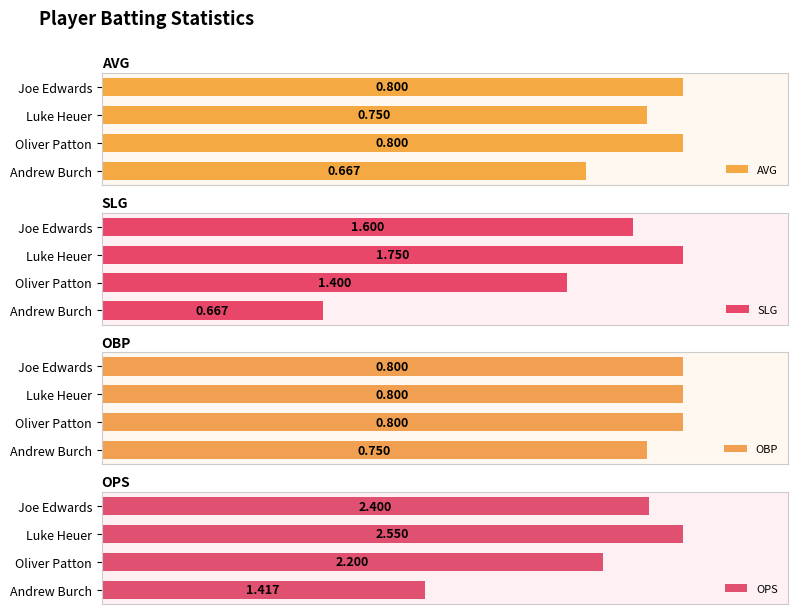

How many series are shown in this chart?

4